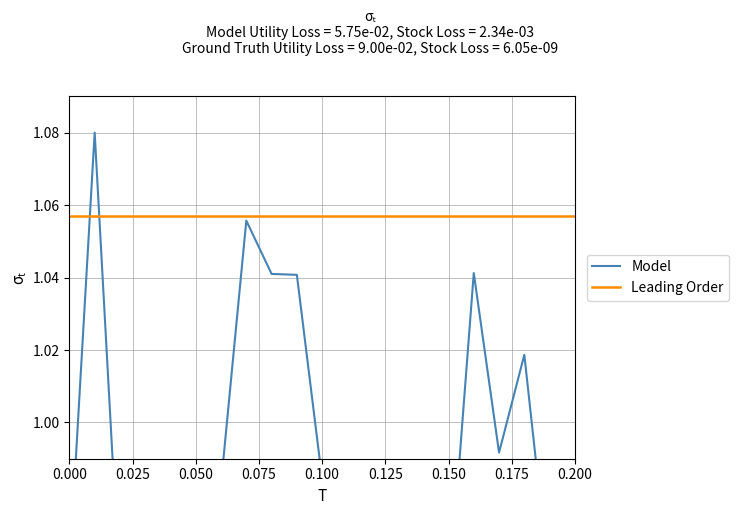

What is the difference between the maximum and minimum values?

0.1